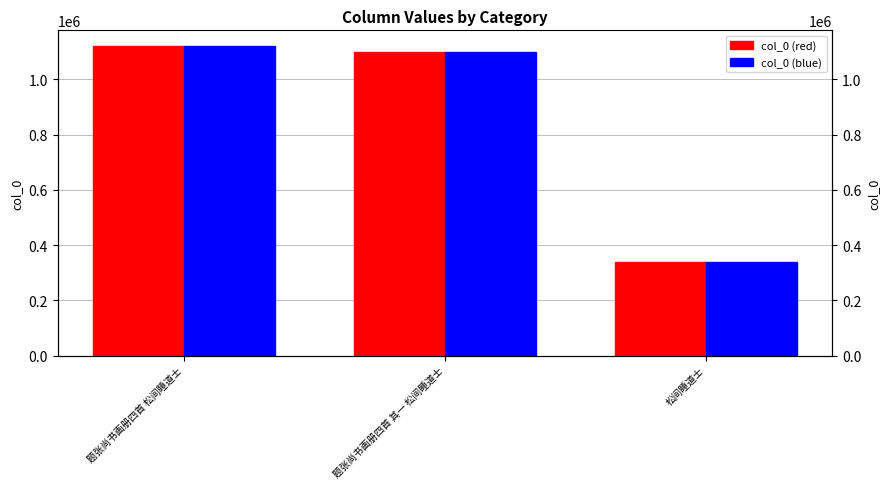

Reading left to right, list all the values displayed in this chart.

col_0 (red): 1121232	1099737	337688
col_0 (blue): 1121232	1099737	337688